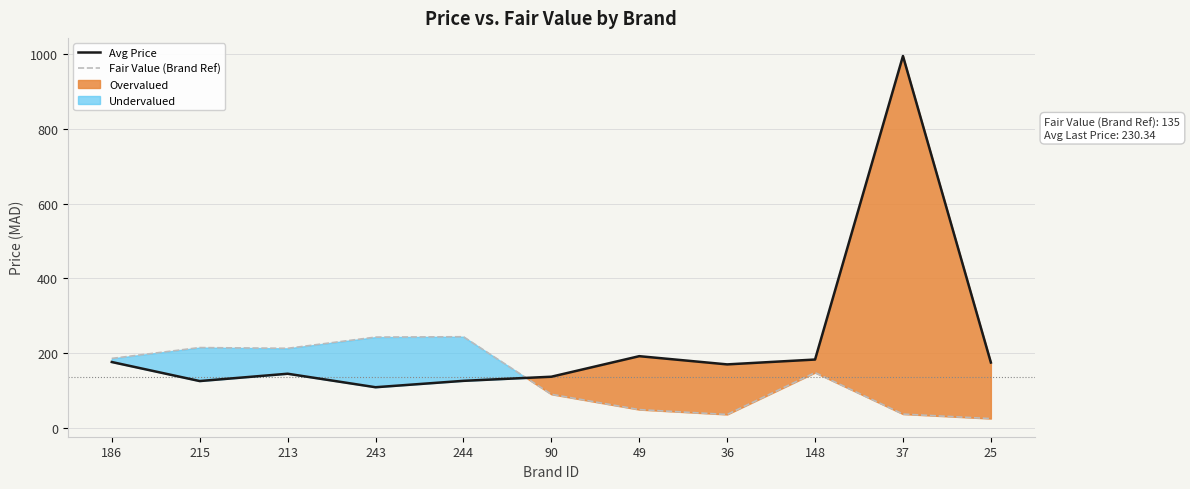

Which series has the largest total across all categories?

Avg Price